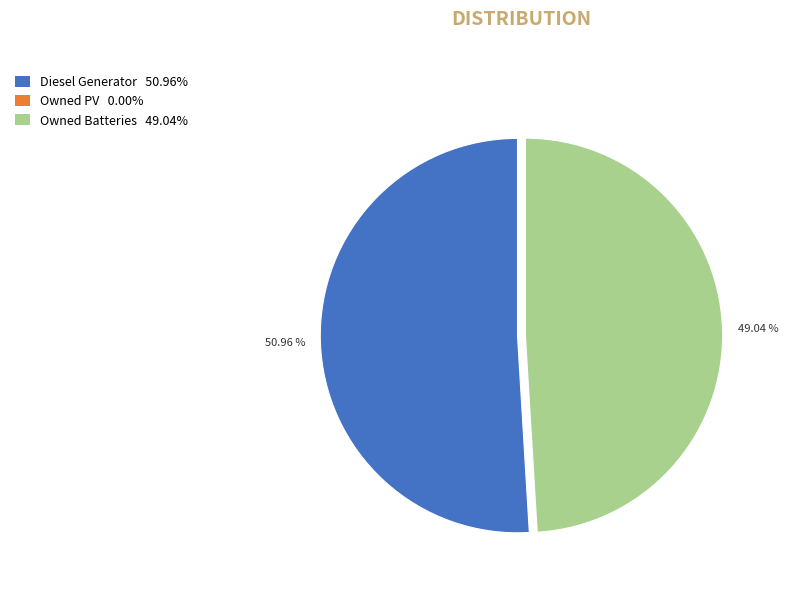

Combined, do Diesel Generator 50.96% and Owned Batteries 49.04% account for over 50%?

Yes